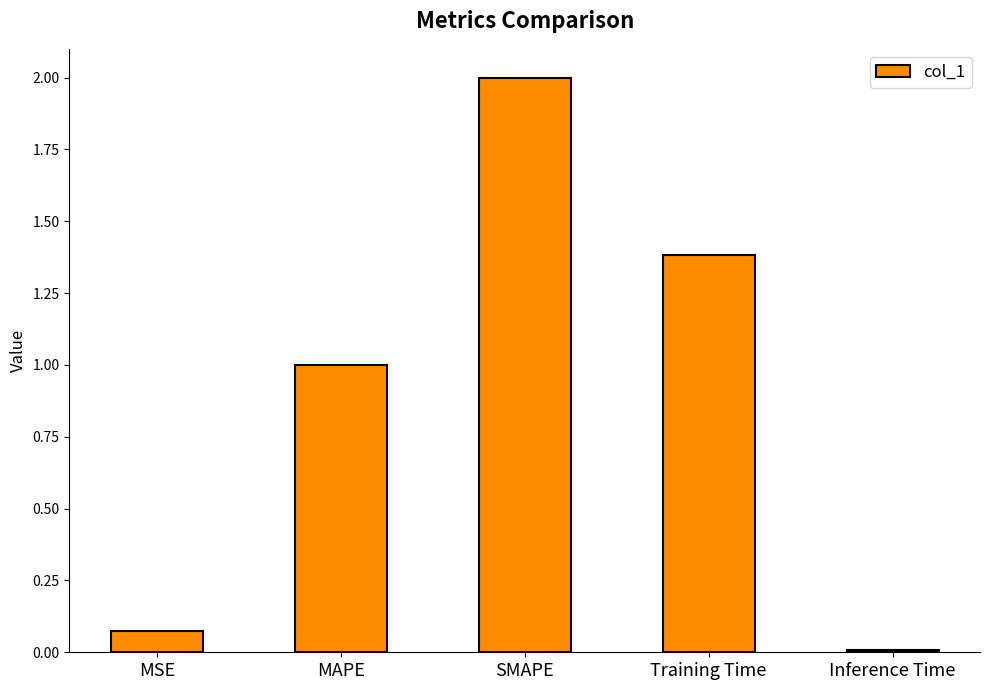

Are the bars horizontal?

No